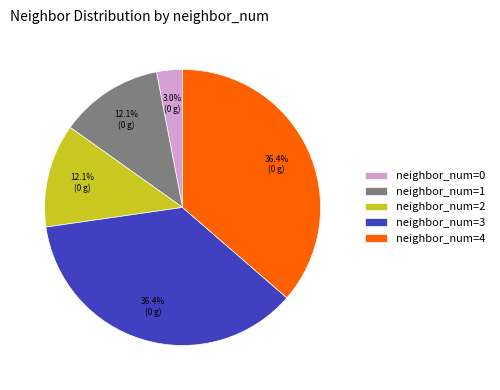

Is there a majority slice in this chart?

No